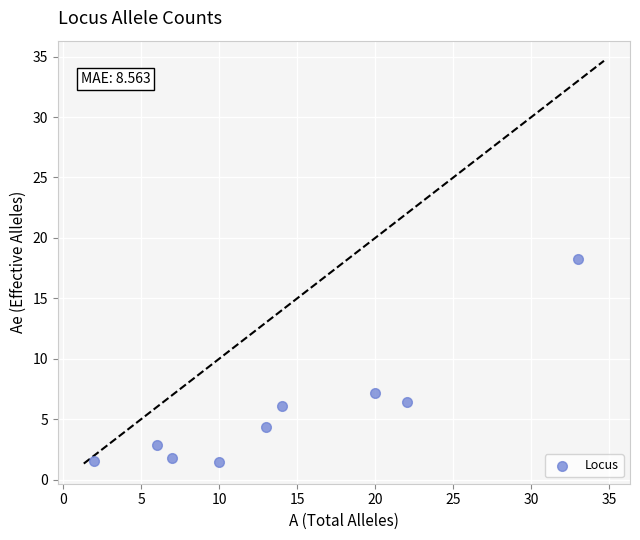

What Y value in the scatter plot is closest to 9?

7.2